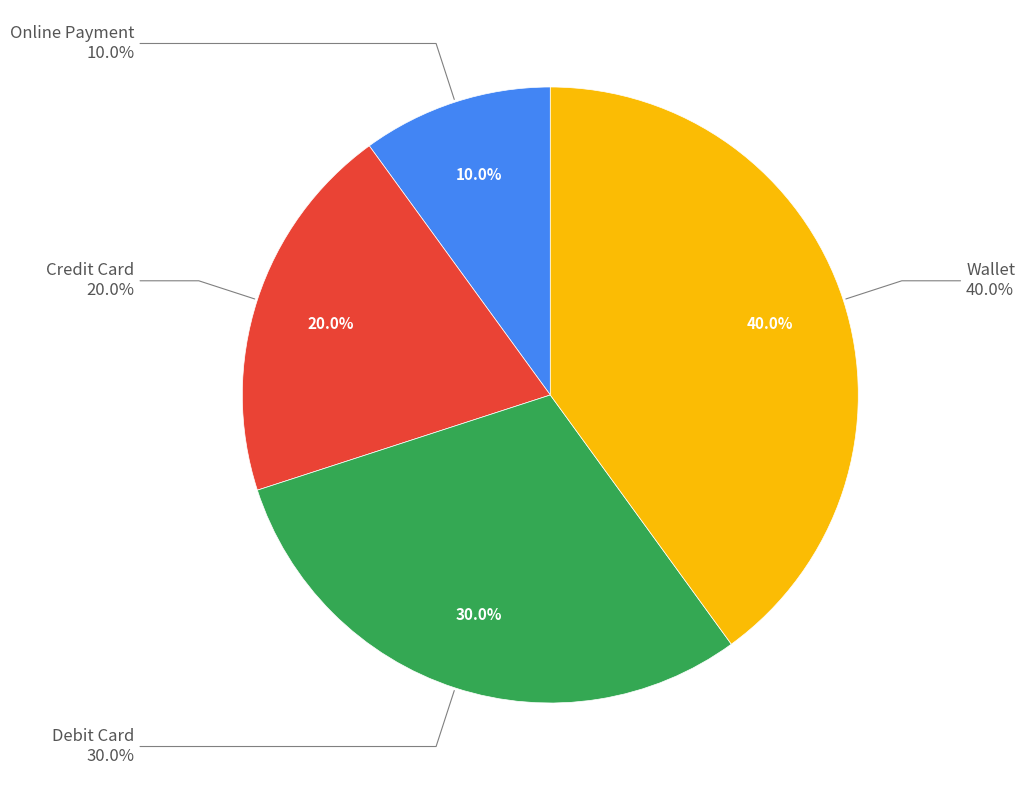

Approximately how many times larger is the value at Debit Card compared to Online Payment?

3.0